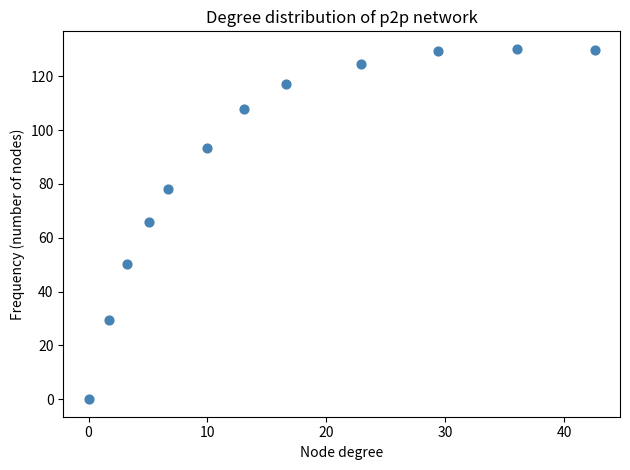

What is the average X value?

15.6